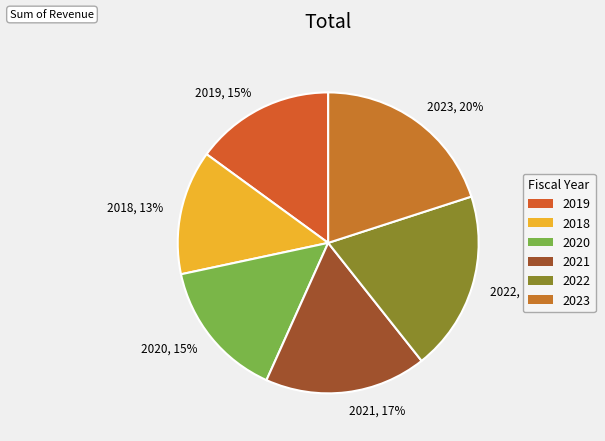

The 2020 slice represents 8% of the pie. True or false?

False